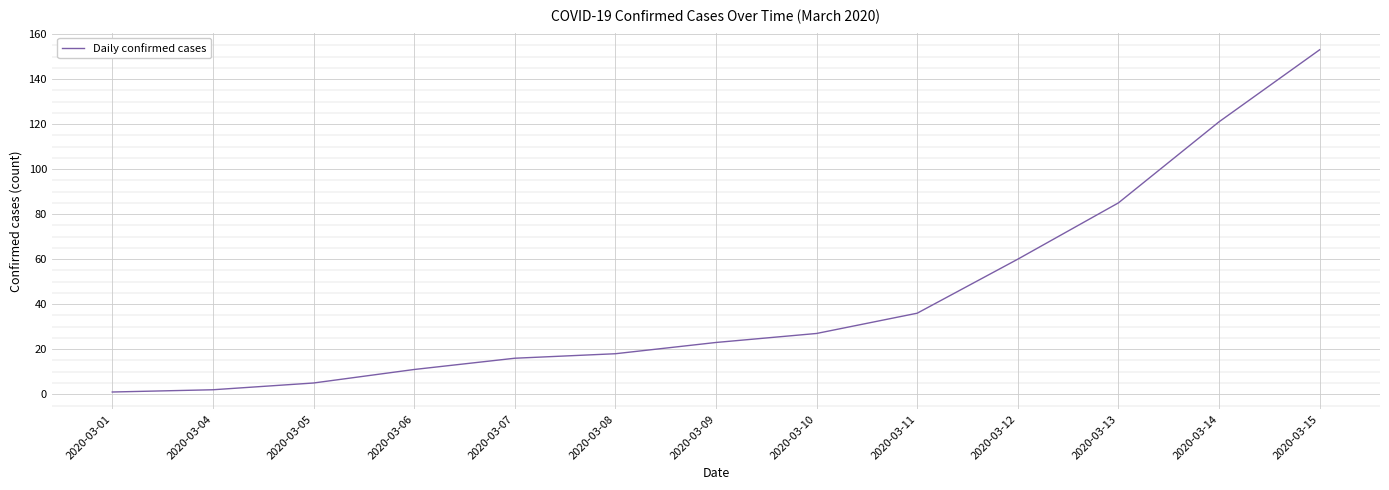

The chart shows a value of 36 at 2020-03-11. True or false?

True